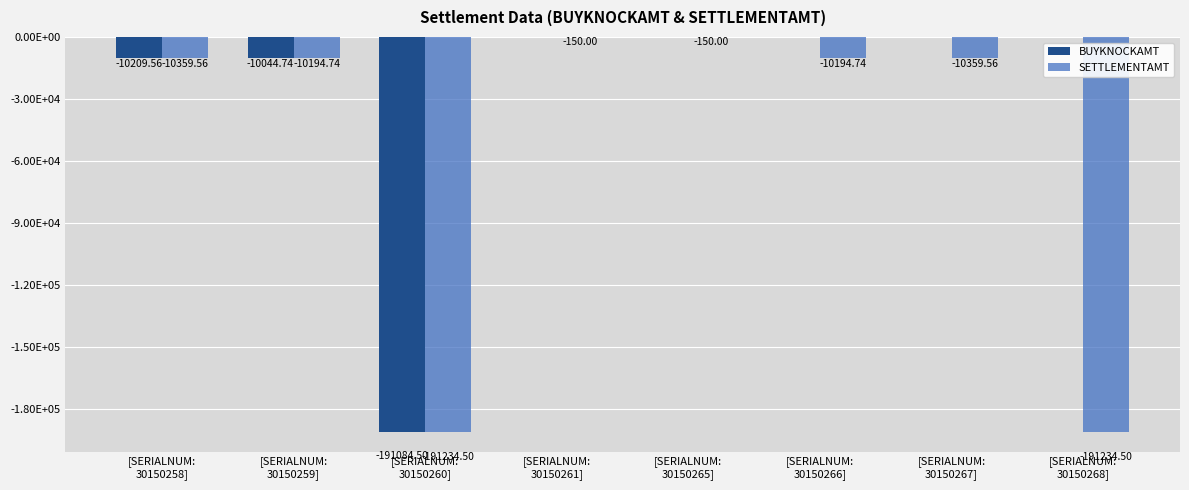

Between [SERIALNUM:
30150266] and [SERIALNUM:
30150260], which is larger?

[SERIALNUM:
30150266]